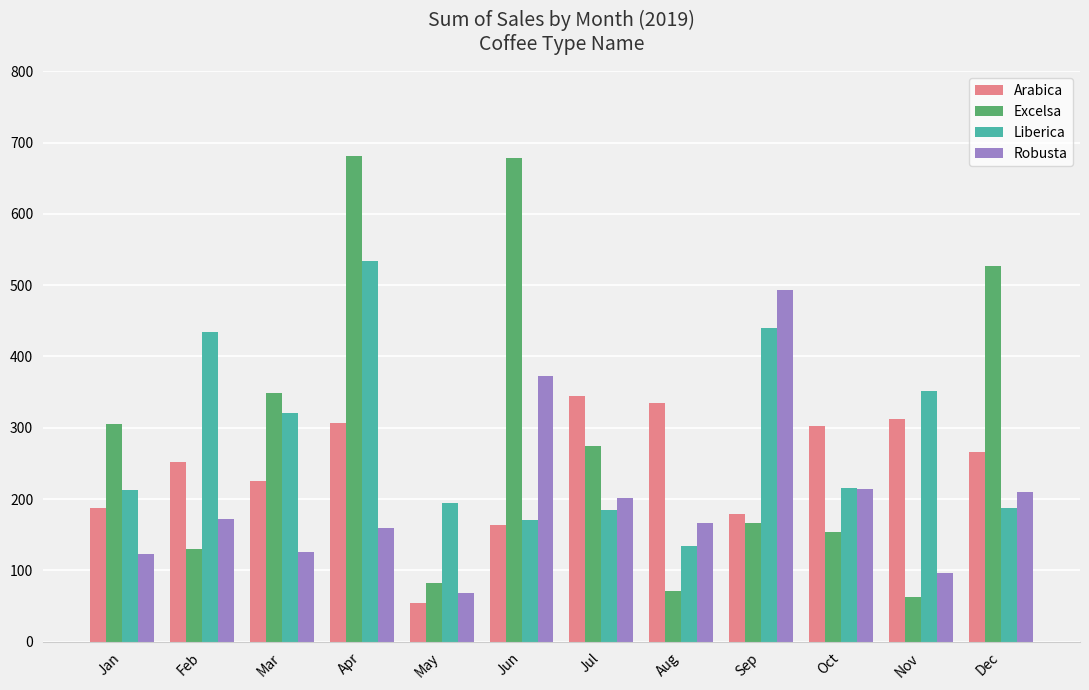

How many categories are shown in the chart?

12